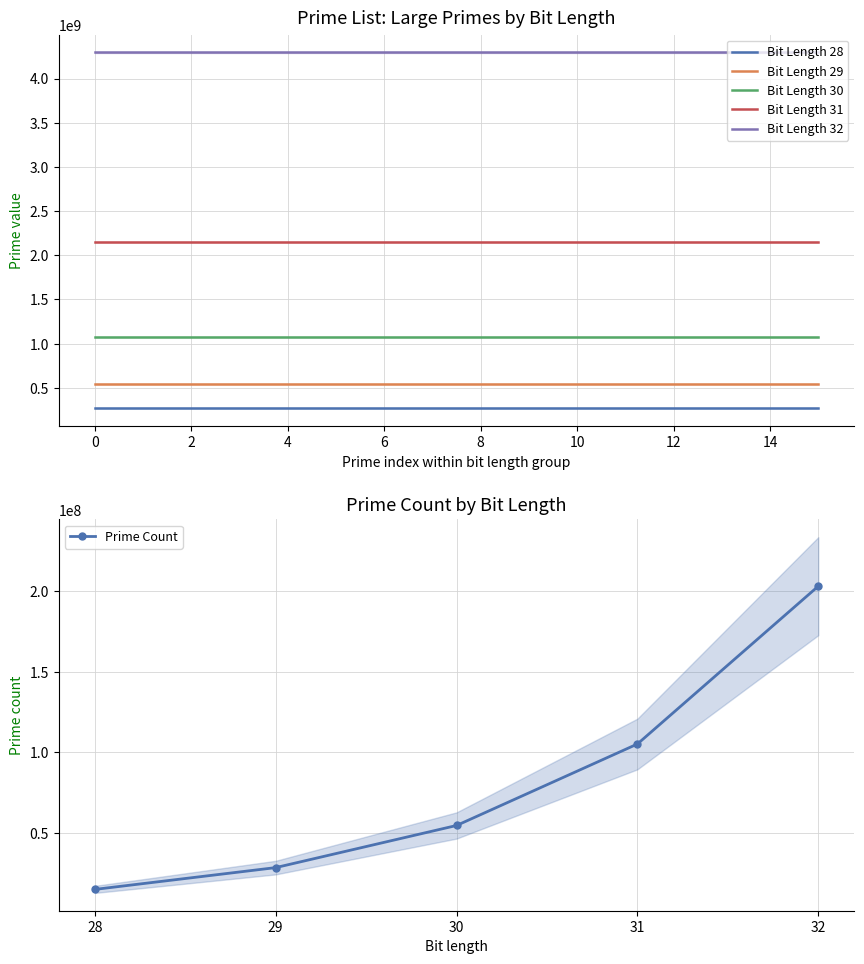

Which series has the largest total across all categories?

Bit Length 32